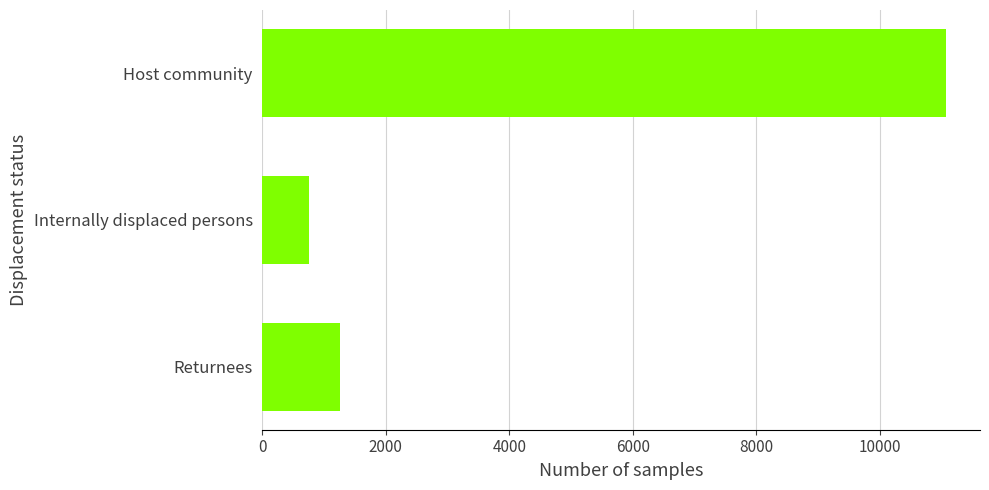

What is the label of the 3rd bar from the top?

Returnees